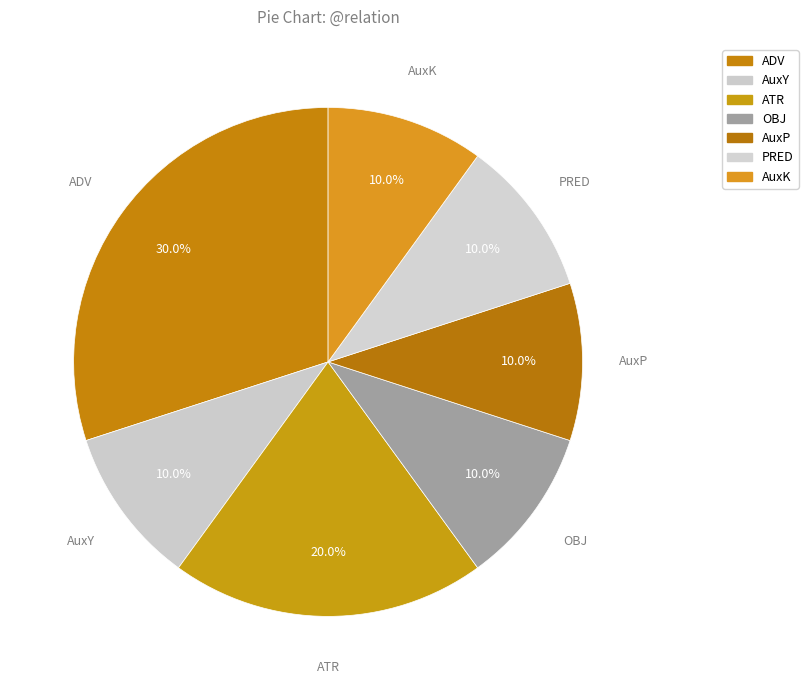

To the nearest percent, what percentage of the pie is OBJ?

10%